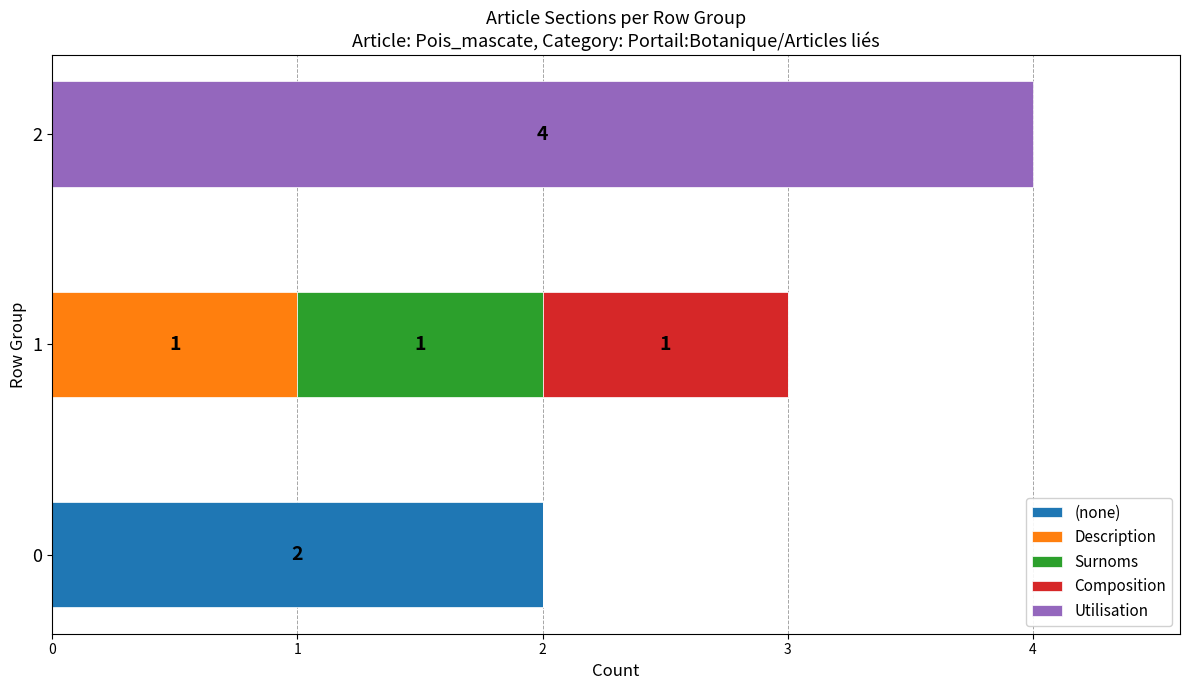

What are all the series names shown in the legend?

(none), Description, Surnoms, Composition, Utilisation